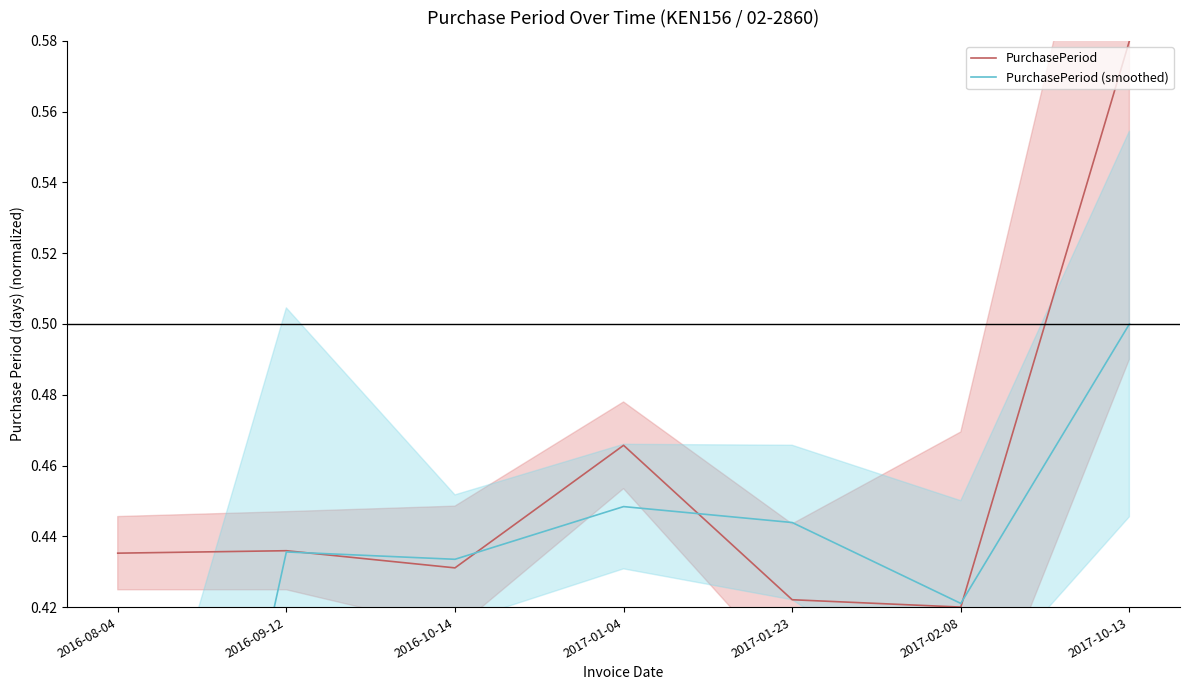

What position from the right is 2017-02-08?

2